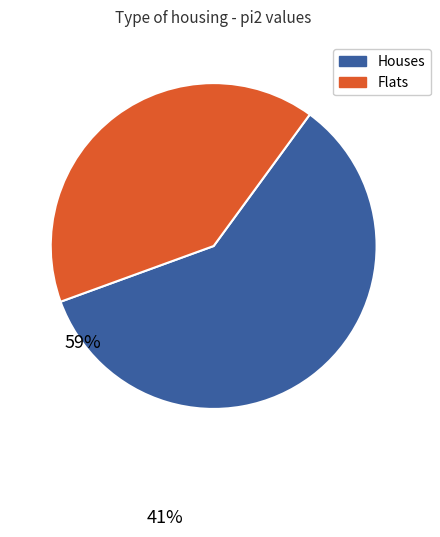

Rank the categories by value from highest to lowest.

Houses, Flats